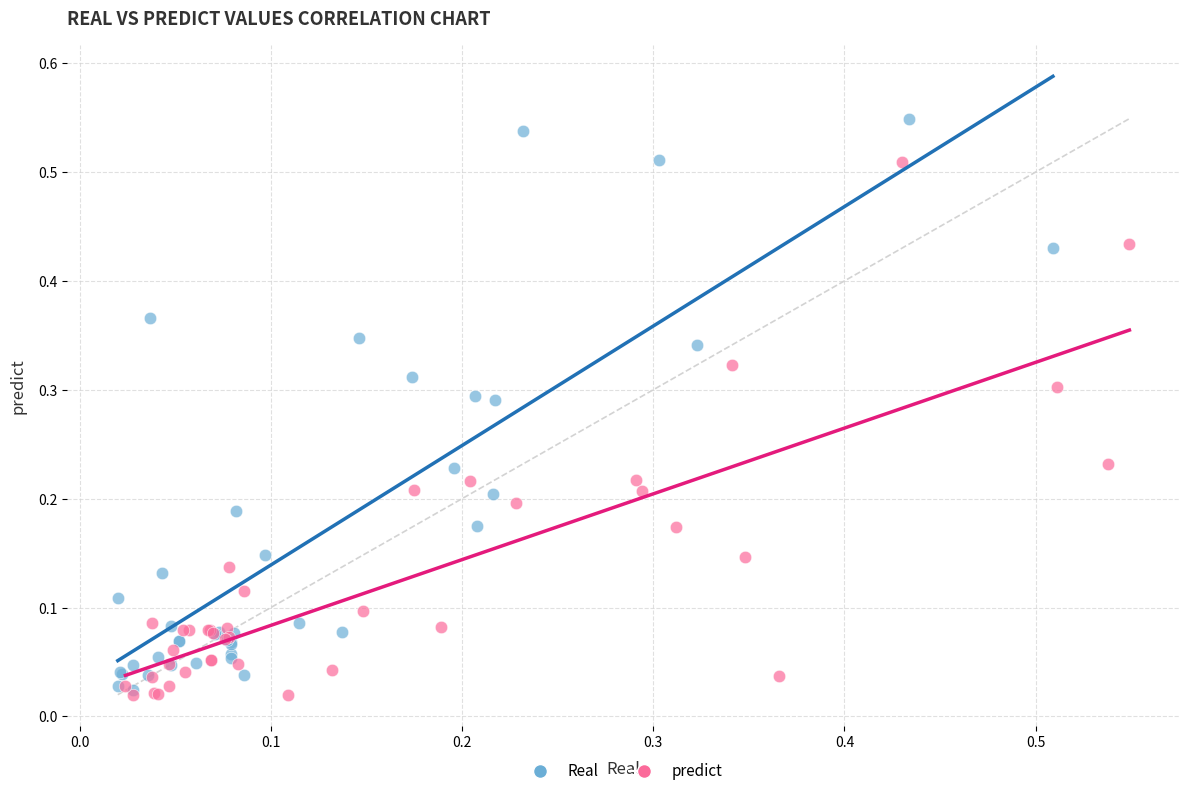

Which series has the widest spread of Y values?

Real